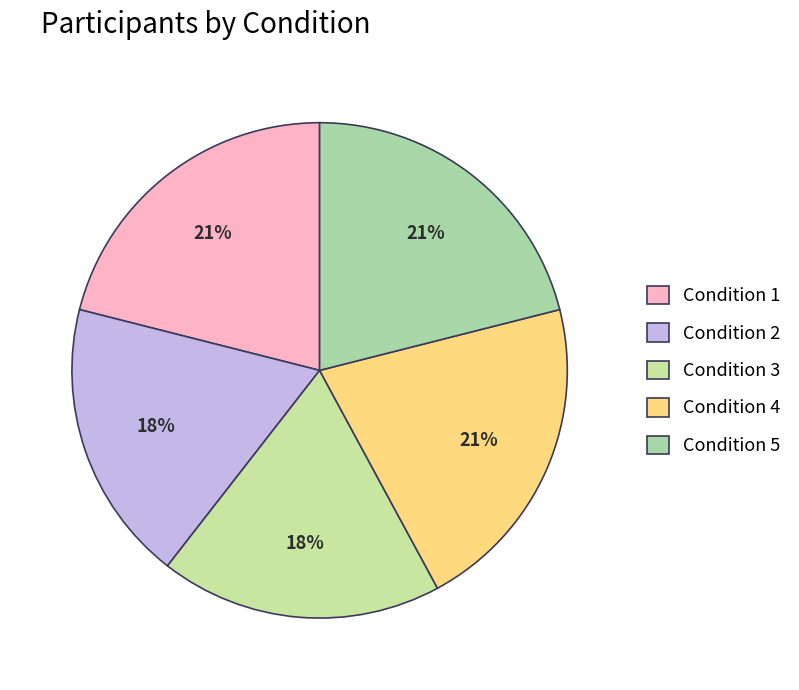

What is the smallest slice in the pie chart?

Condition 2